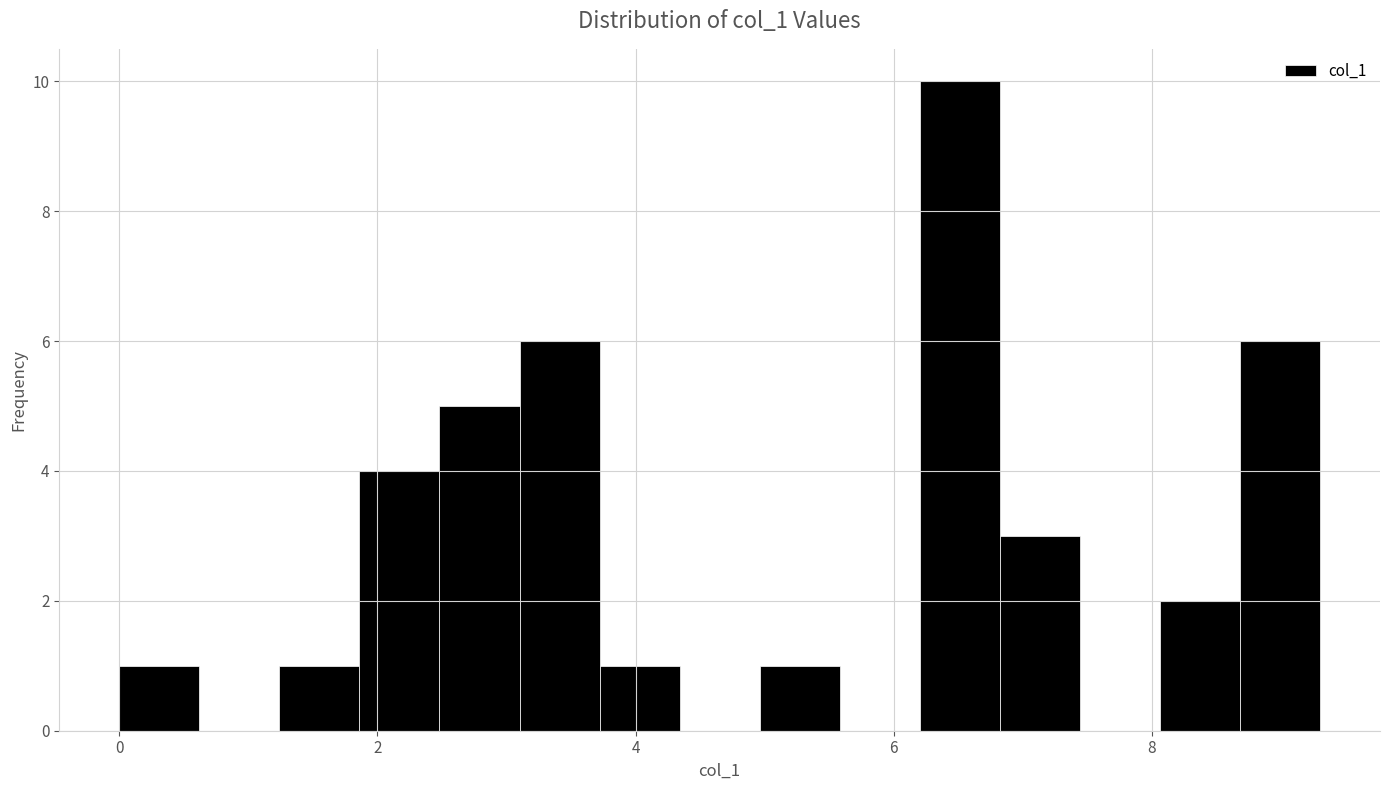

Read against the x-axis, roughly where is the centre of the tallest bar?

6.6